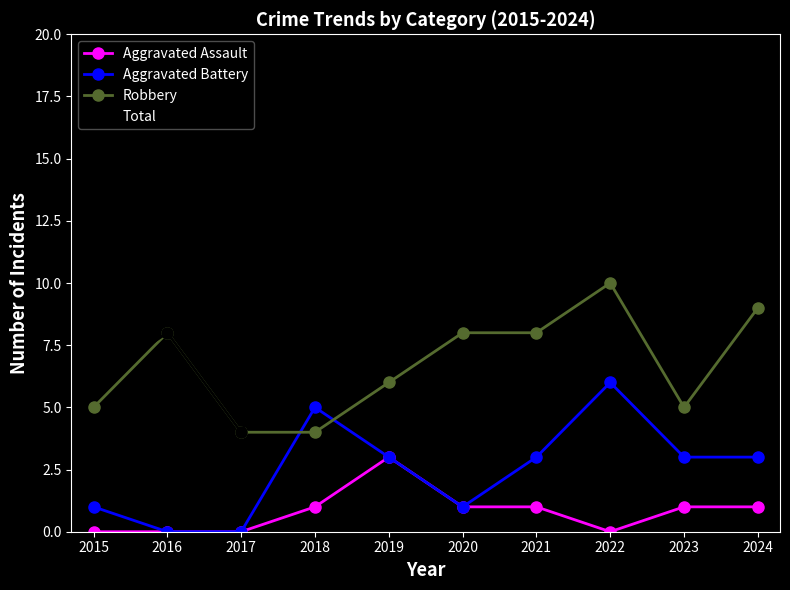

The value of Aggravated Battery at 2022 is 6. True or false?

True